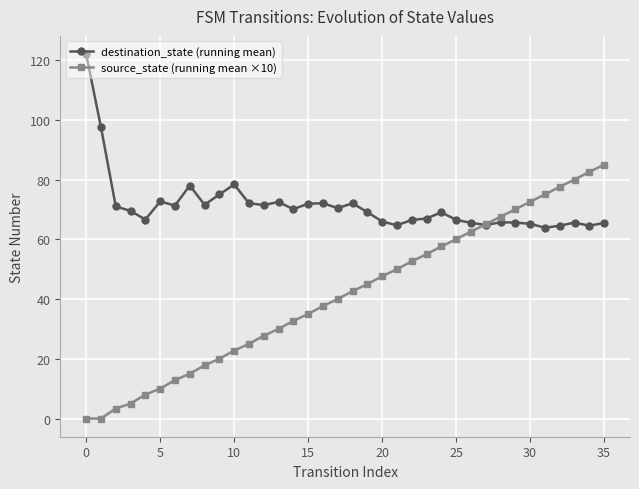

What is the value of the source_state (running mean ×10) point at the 29th from the left?

67.6